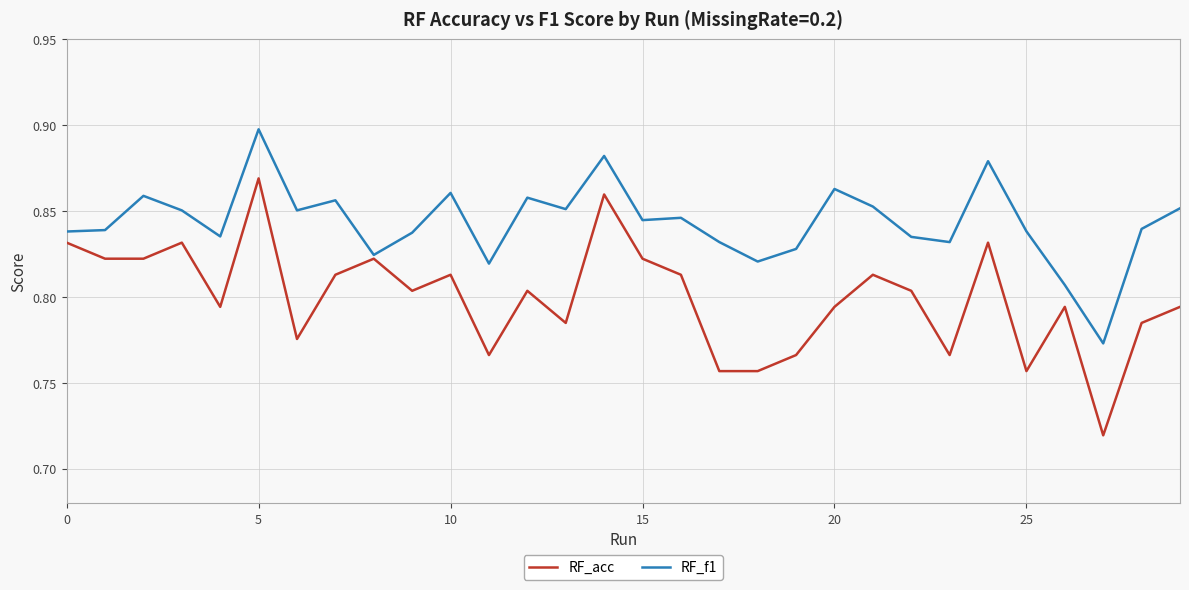

Rank the series by their maximum value, from highest to lowest.

RF_f1, RF_acc